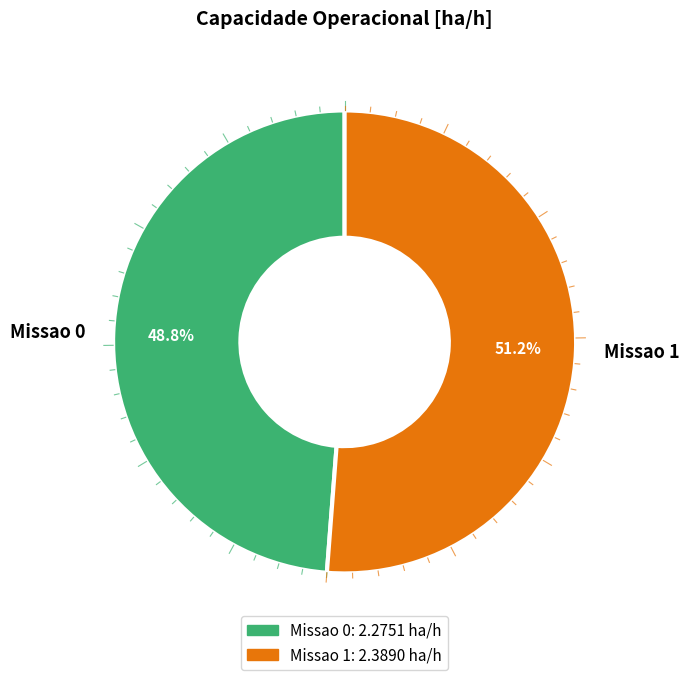

What is the ratio of the value at Missao 0 to the value at Missao 1?

1.0